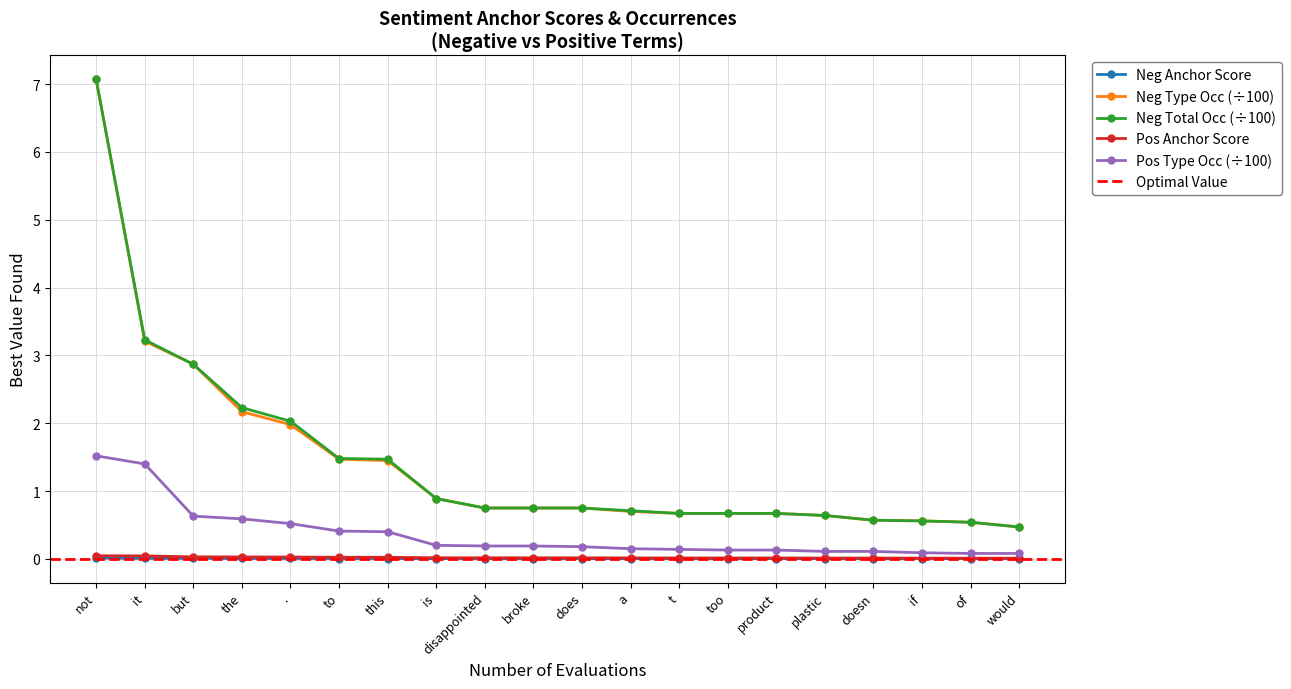

What is the difference between the second highest and second lowest values in the negative total occurences series?

2.7